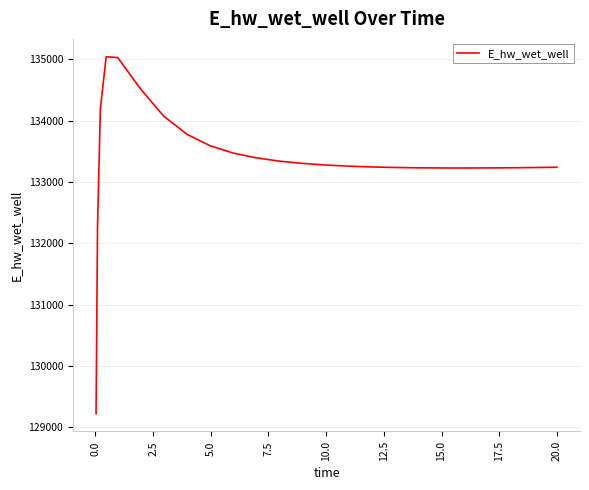

What is the minimum value shown in the chart?

129223.9